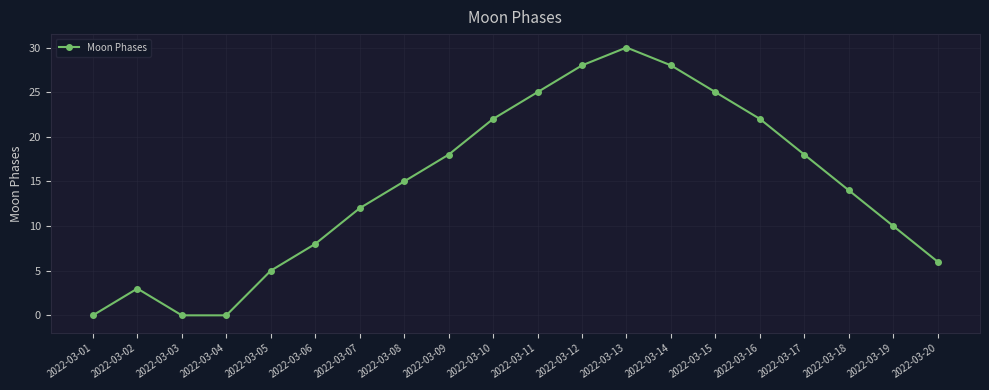

Reading left to right, transcribe all the data shown in this chart.

2022-03-01=0	2022-03-02=3	2022-03-03=0	2022-03-04=0	2022-03-05=5	2022-03-06=8	2022-03-07=12	2022-03-08=15	2022-03-09=18	2022-03-10=22	2022-03-11=25	2022-03-12=28	2022-03-13=30	2022-03-14=28	2022-03-15=25	2022-03-16=22	2022-03-17=18	2022-03-18=14	2022-03-19=10	2022-03-20=6